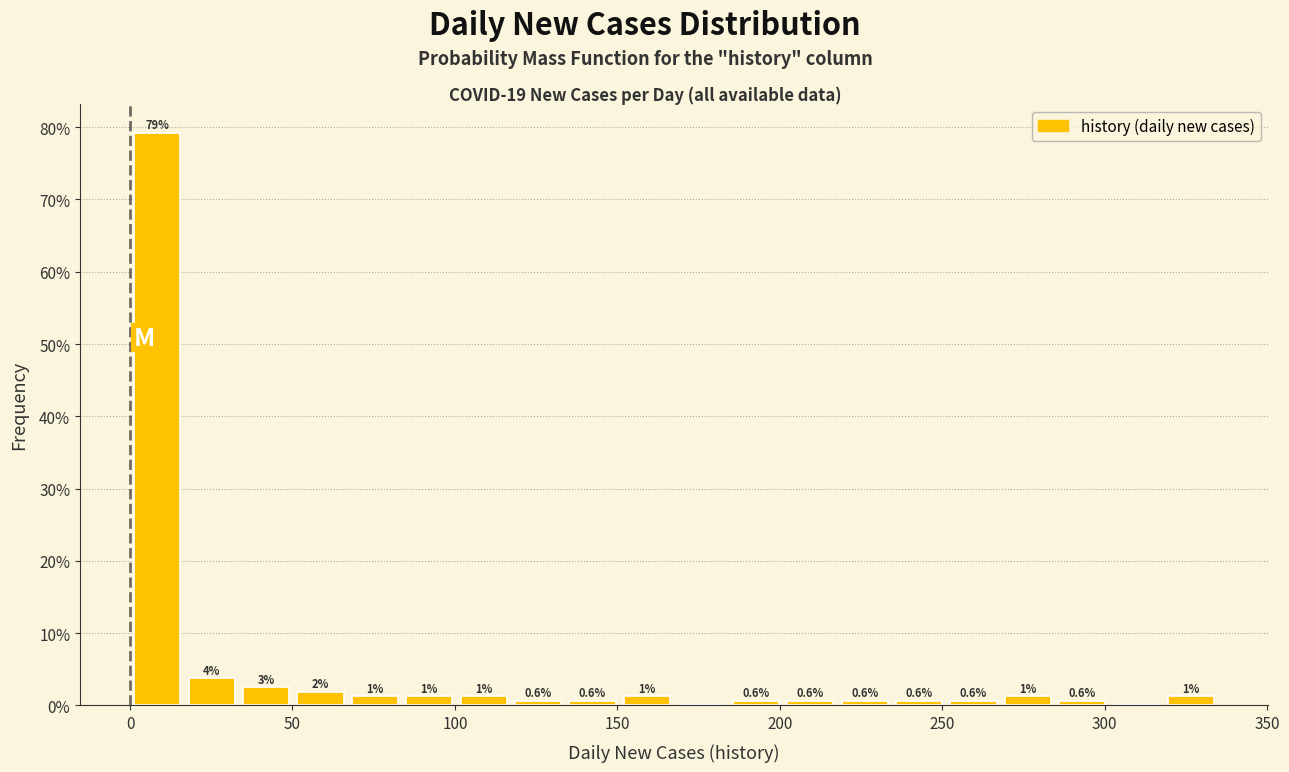

Around what value on the x-axis is the tallest bar? Give the approximate position of its centre, as read against the axis.

10